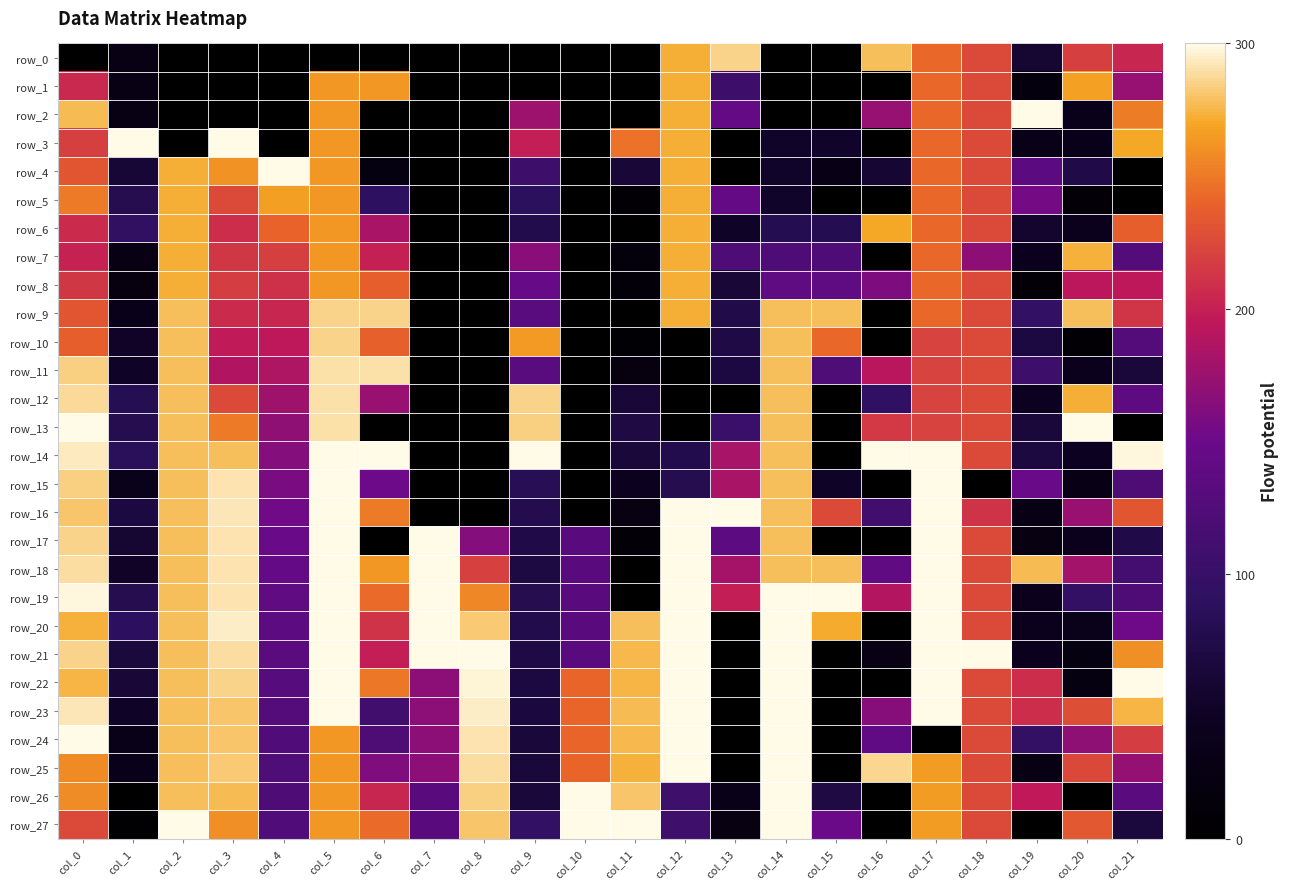

What is the spread (max minus min) of values at col_10?

1.0